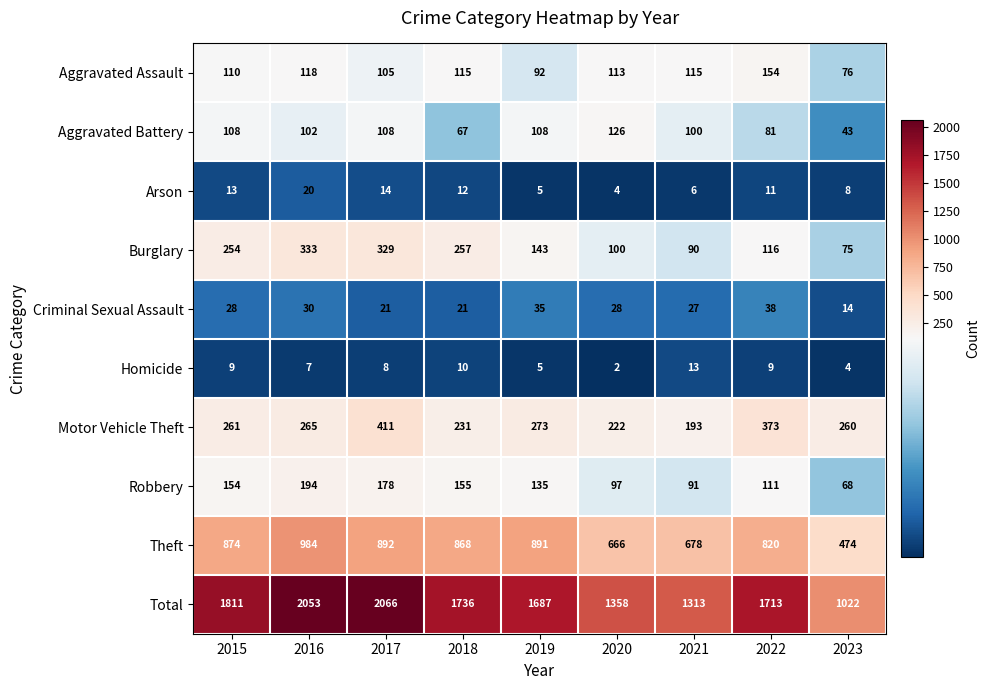

What is the maximum value shown in the chart?

2066